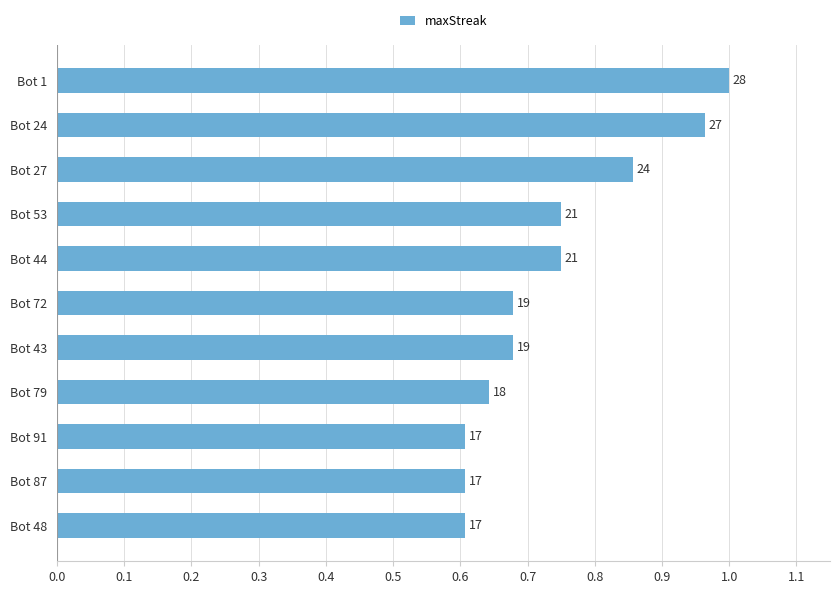

What is the sum of all values?

8.1